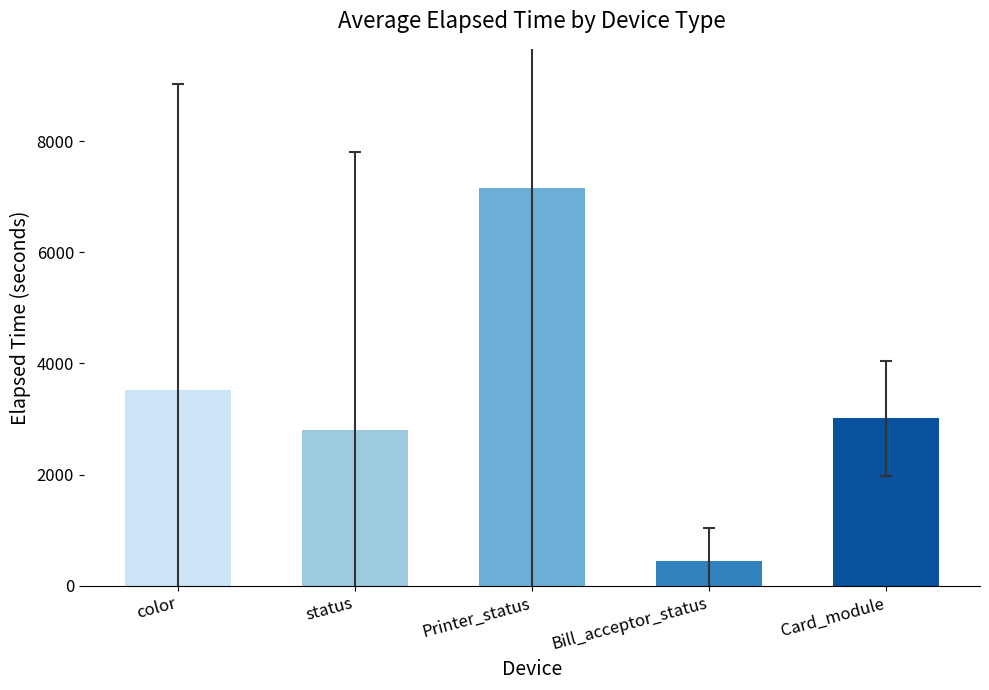

What is the change in value from color to Card_module?

-497.9